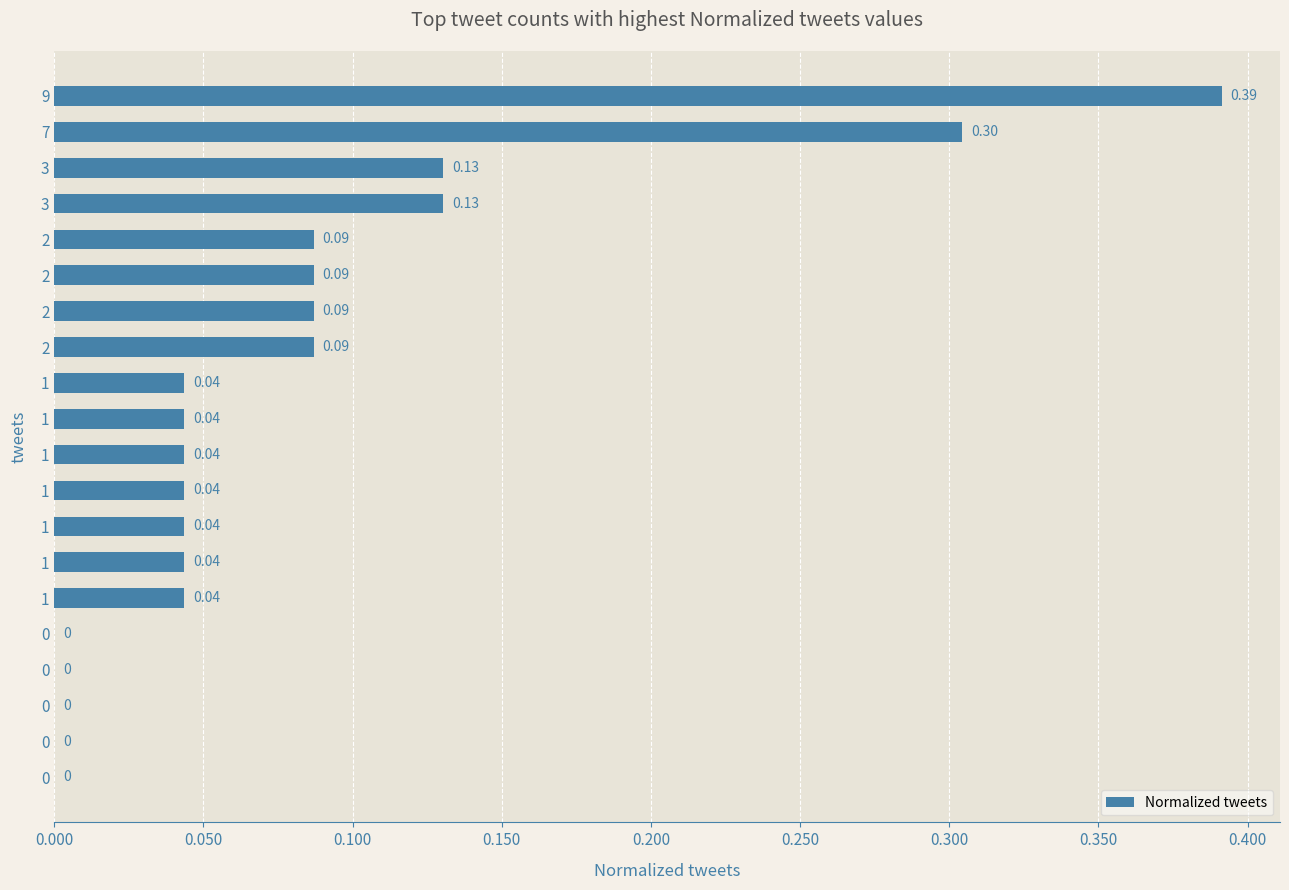

Are the bars grouped side by side (vs. stacked)?

No